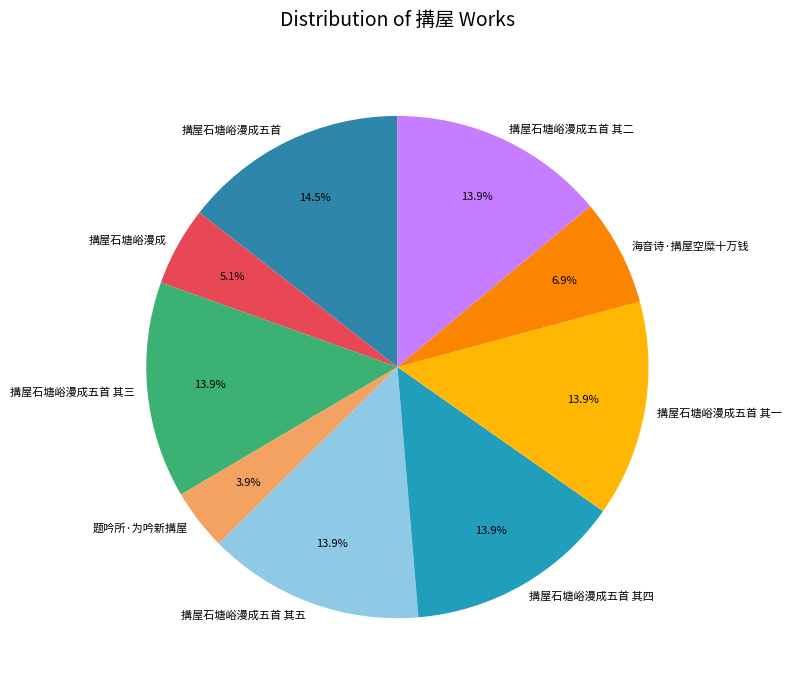

Which category has the biggest portion of the pie?

搆屋石塘峪漫成五首